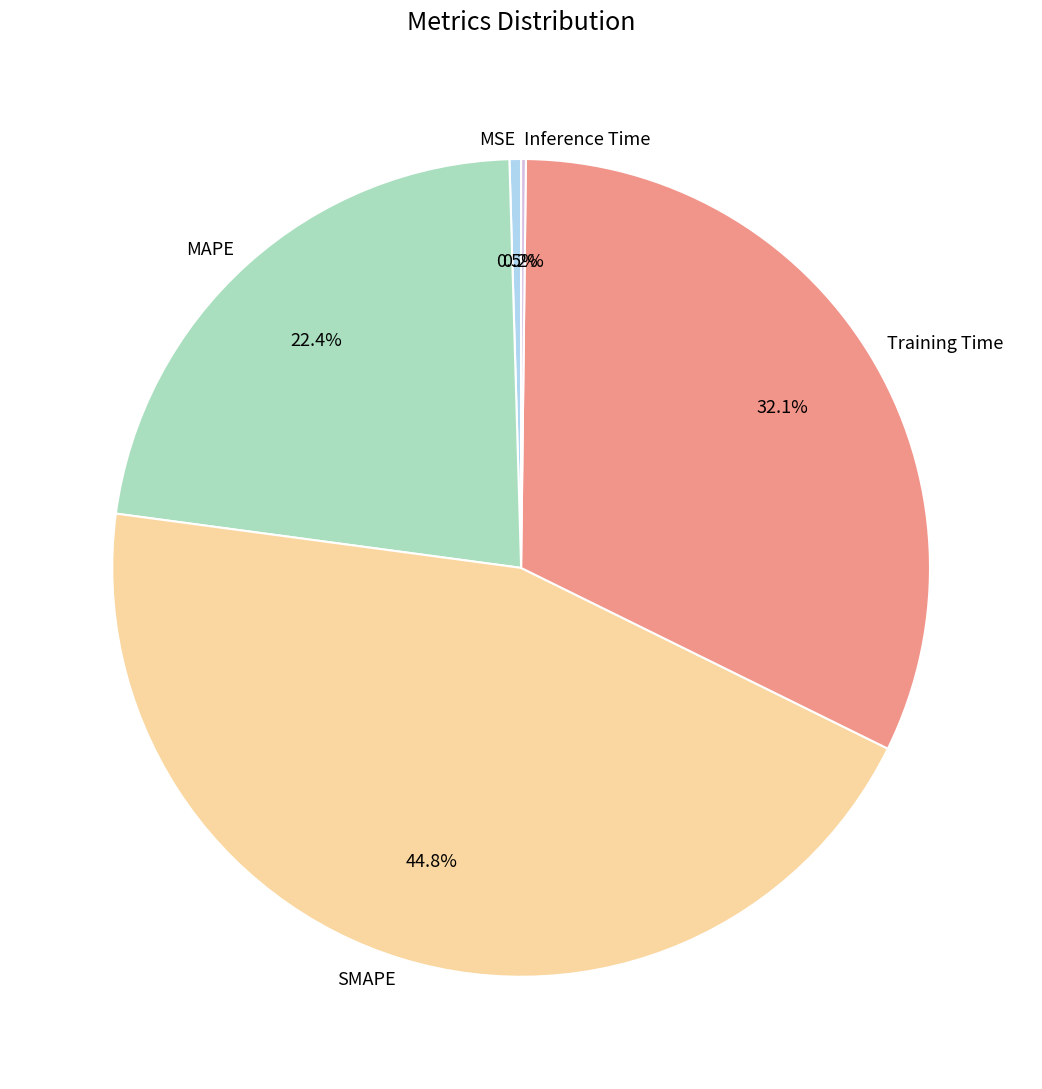

What is the total percentage of SMAPE and MSE?

45.3%